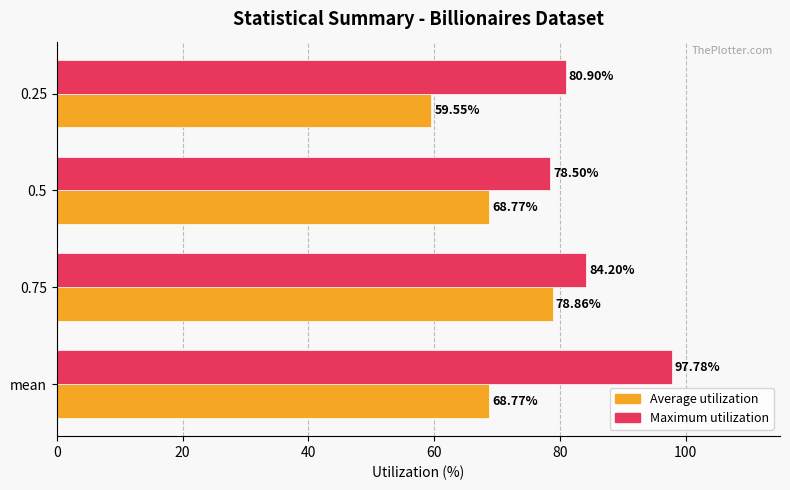

At how many categories does at least one series exceed 64?

4